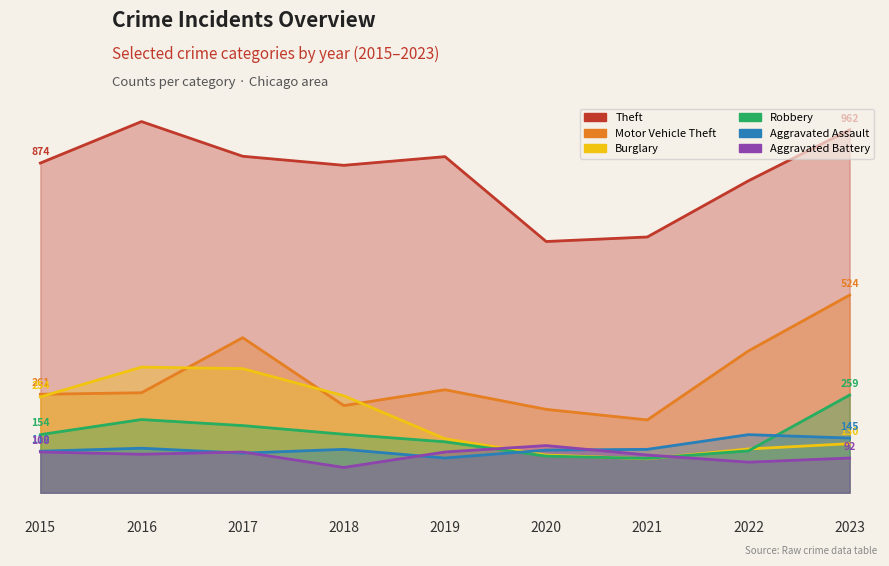

What is the value of the Motor Vehicle Theft point at the 4th from the left?

231